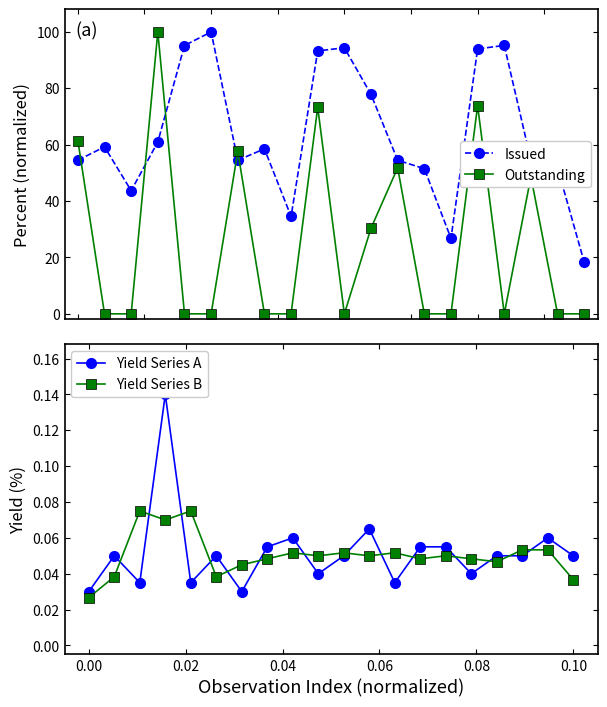

What is the maximum value for Outstanding?

100.0